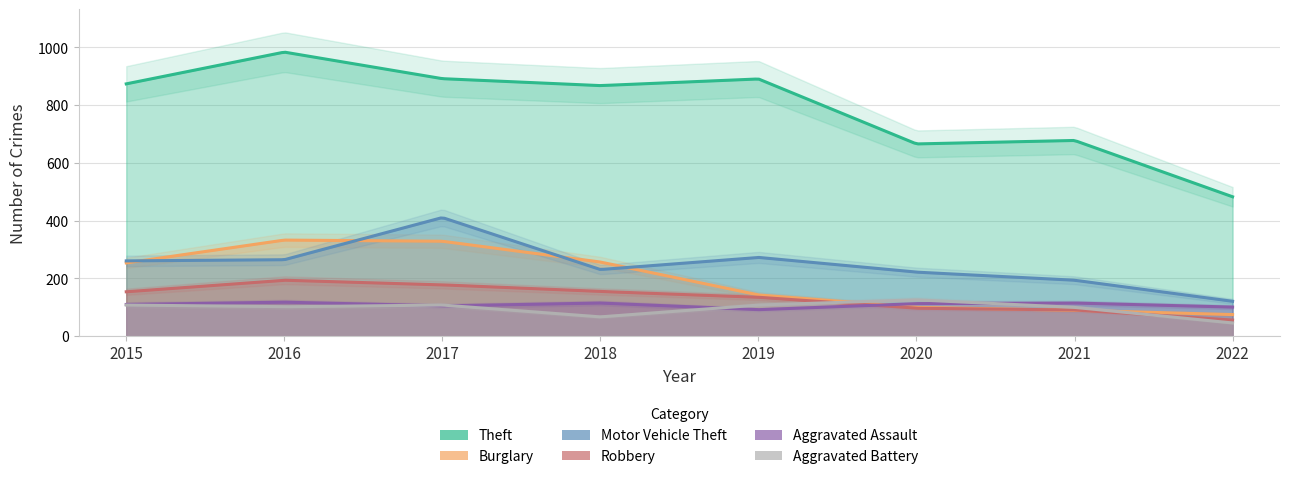

At how many categories does at least one series exceed 145?

8